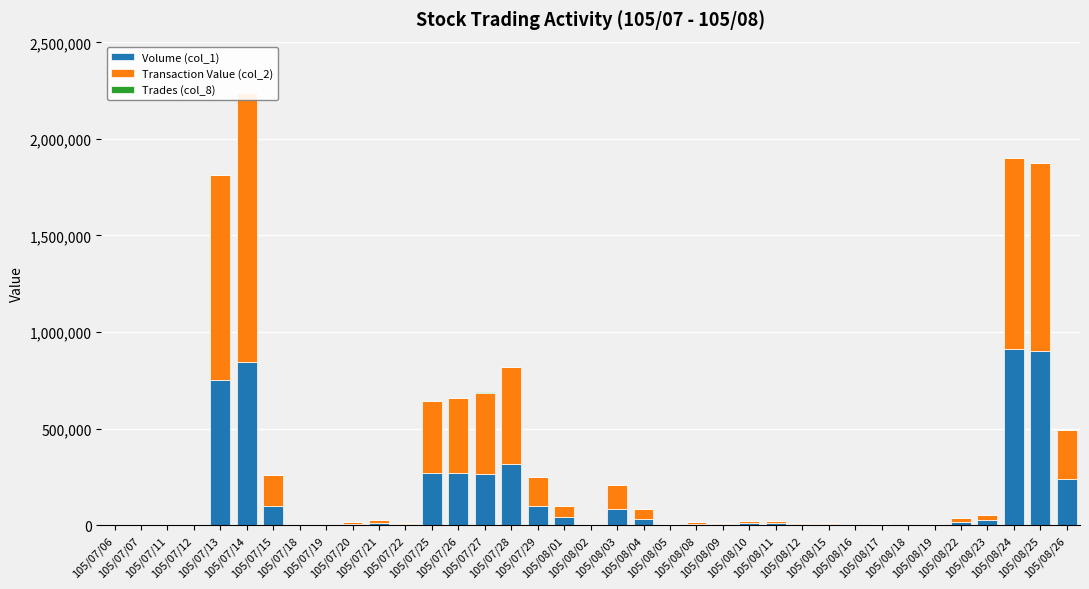

The Volume (col_1) series shows 267000 at 105/07/27. True or false?

True